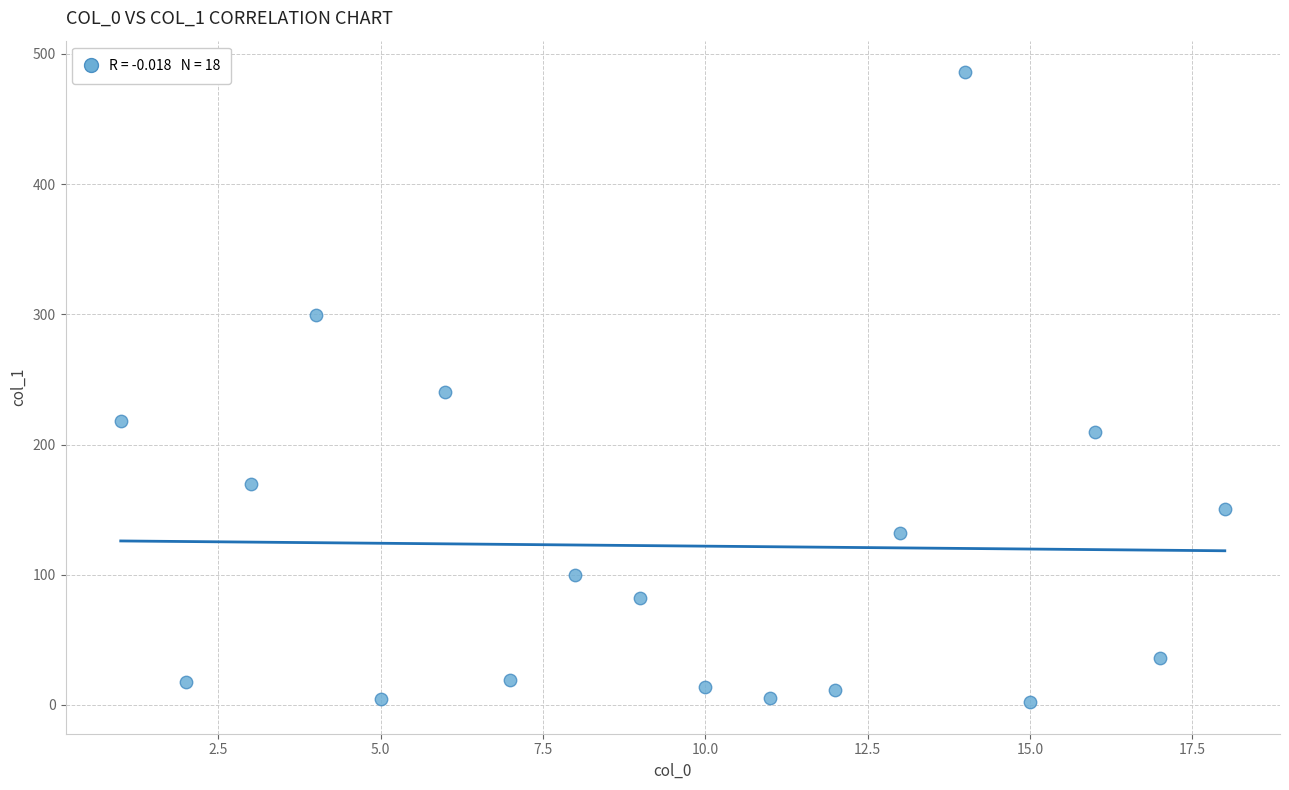

What is the range of X values (max minus min)?

17.0